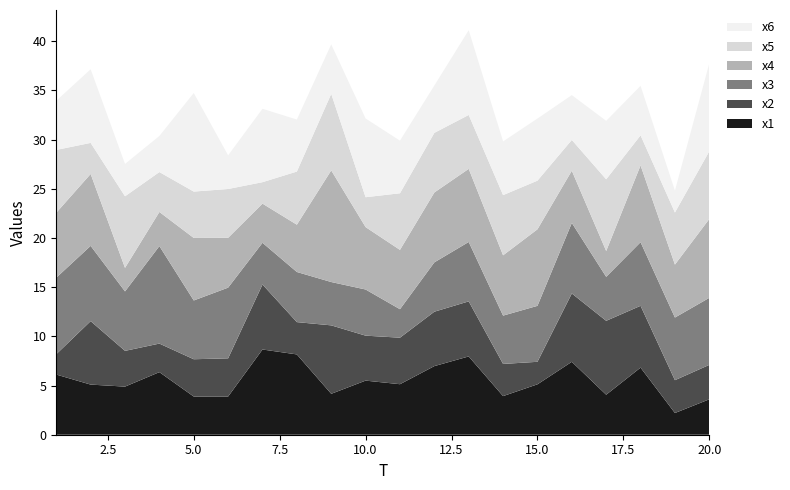

Reading left to right, what are all the values shown in this chart?

x1: 6.1	5.1	4.9	6.4	3.9	3.9	8.7	8.2	4.2	5.5	5.1	7.0	8.0	3.9	5.1	7.4	4.1	6.8	2.2	3.6
x2: 2.1	6.5	3.6	2.9	3.8	3.9	6.6	3.3	7.0	4.6	4.7	5.5	5.6	3.3	2.3	6.9	7.5	6.3	3.3	3.5
x3: 7.8	7.7	6.0	9.9	6.0	7.2	4.2	5.1	4.4	4.7	2.9	5.0	6.0	4.9	5.7	7.2	4.5	6.5	6.4	6.8
x4: 6.6	7.3	2.4	3.5	6.4	5.1	4.0	4.8	11.3	6.3	6.0	7.1	7.4	6.1	7.8	5.3	2.6	7.8	5.4	8.0
x5: 6.4	3.2	7.3	4.1	4.7	5.0	2.2	5.4	7.8	3.0	5.8	6.1	5.5	6.1	4.9	3.1	7.3	3.1	5.3	6.9
x6: 5.0	7.5	3.3	3.7	10.0	3.4	7.5	5.3	5.0	8.0	5.3	4.8	8.6	5.5	6.3	4.6	5.9	5.0	2.2	8.9